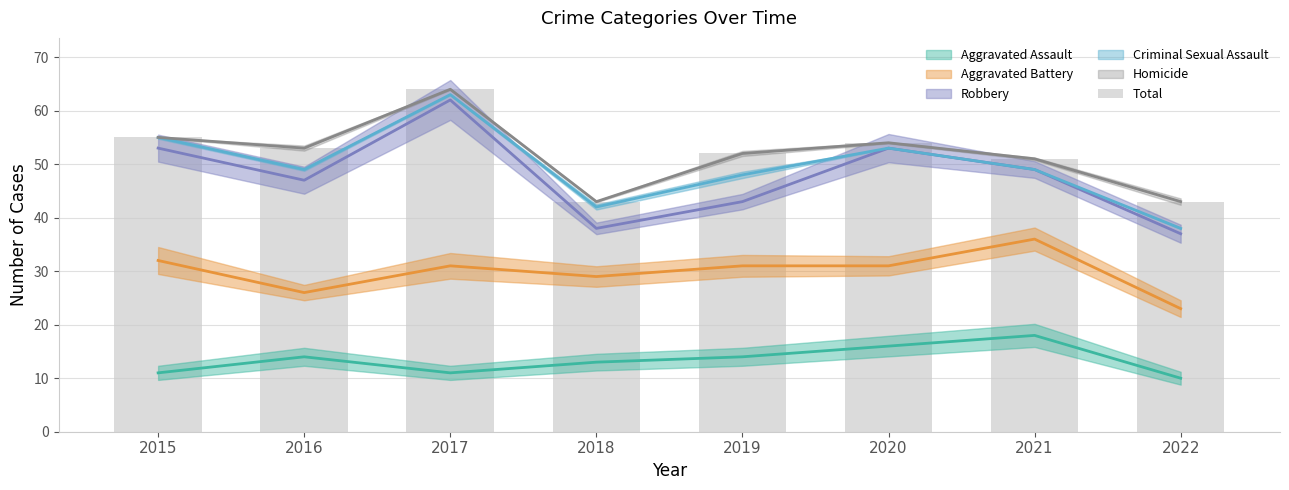

Are the bars grouped side by side (vs. stacked)?

No